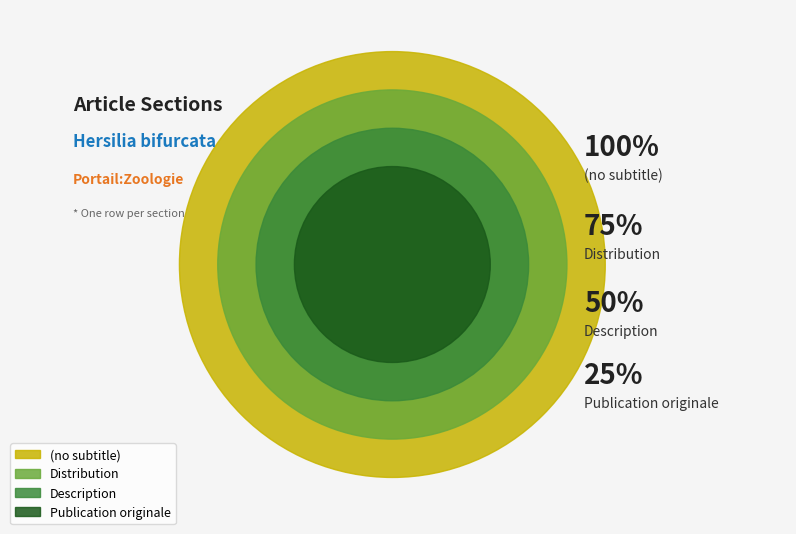

How many segments does this pie chart have?

4